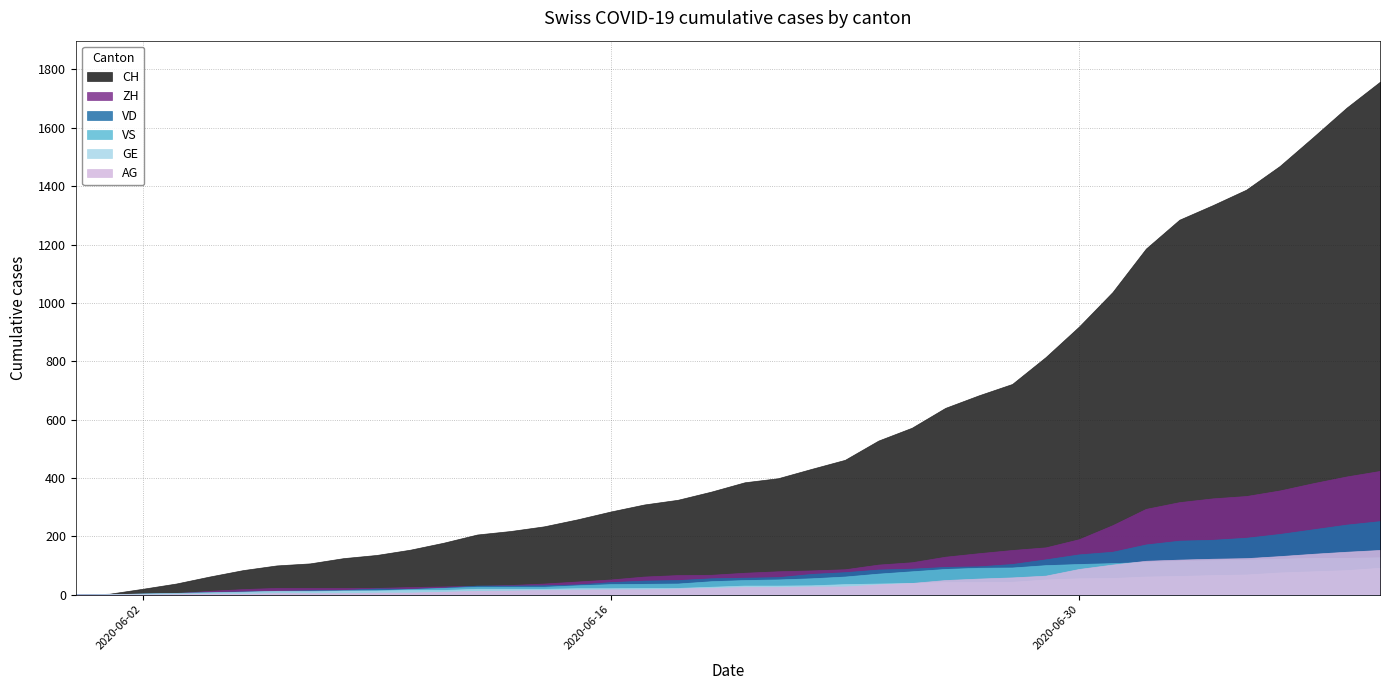

Where does the CH series first go above 385?

2020-06-21